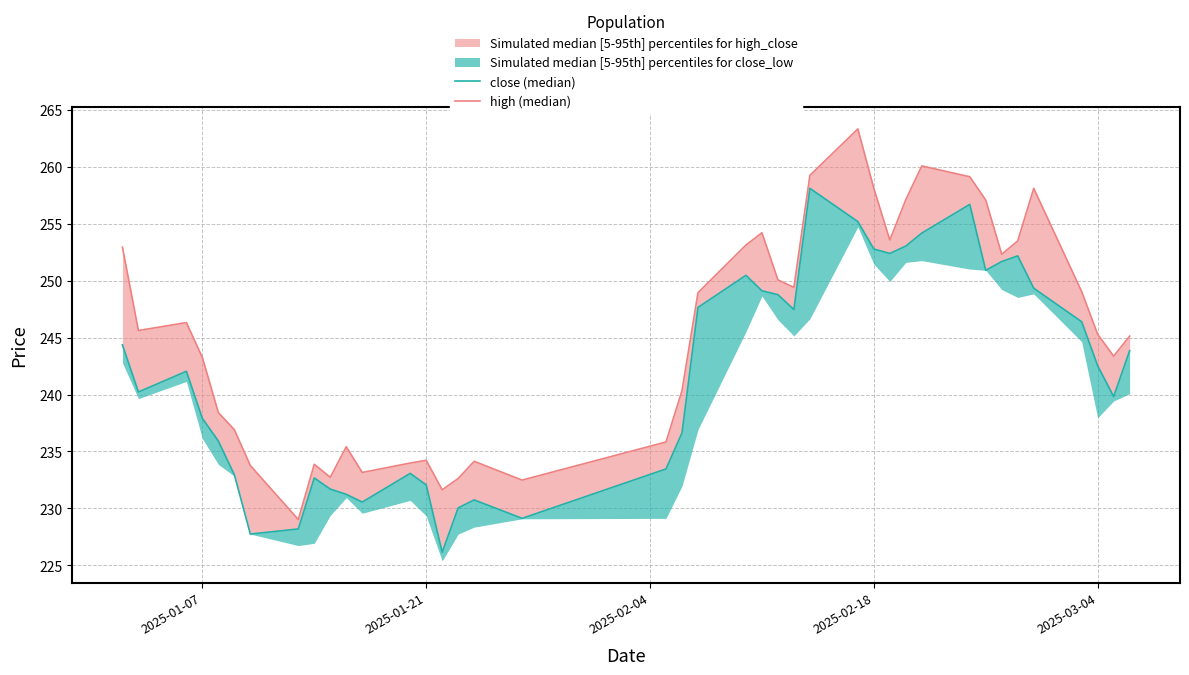

How many values in the high (median) series are below 245?

18